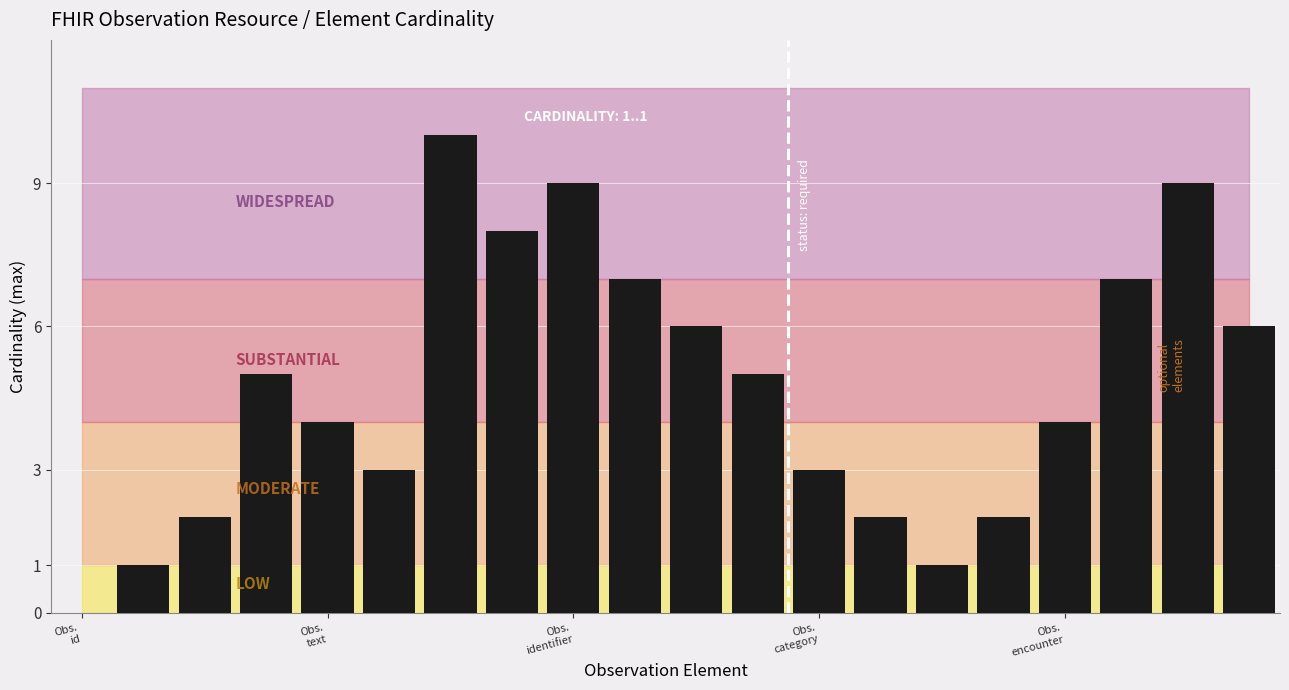

How many data points does each series have?

20